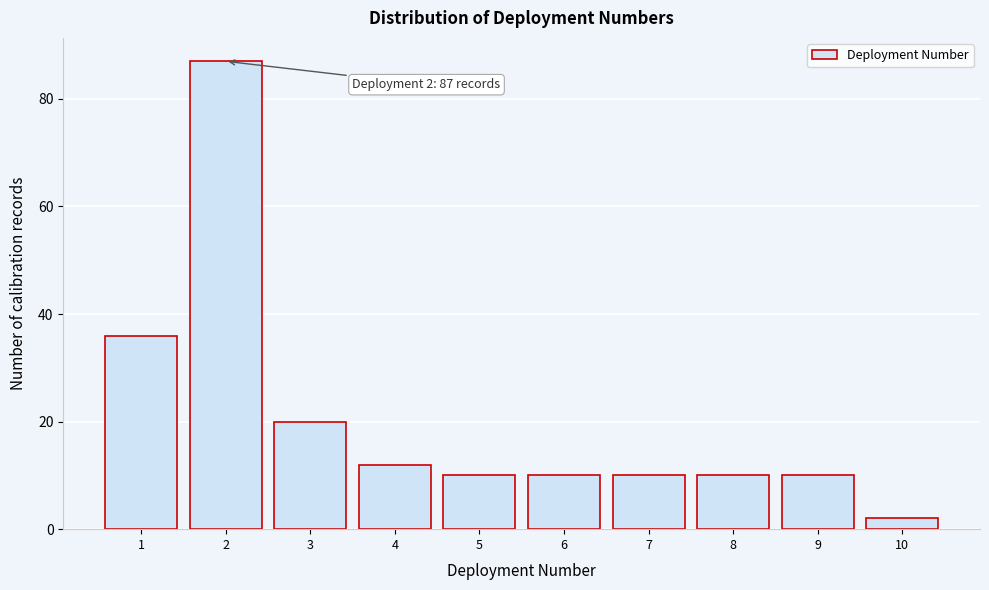

Reading left to right, what are all the values shown in this chart?

36	87	20	12	10	10	10	10	10	2